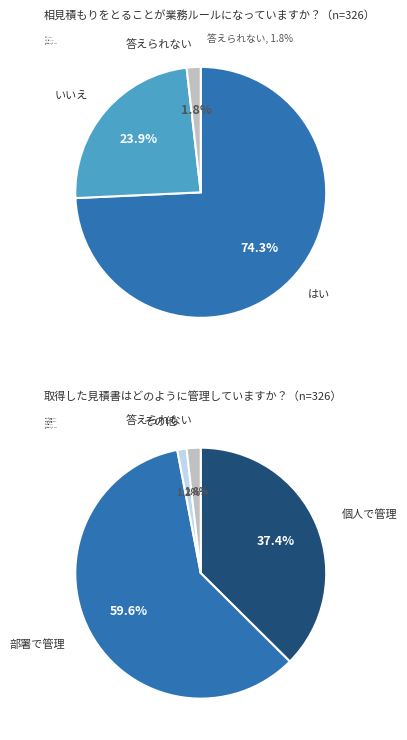

Do 2 and 7 together represent more than half of the pie?

No